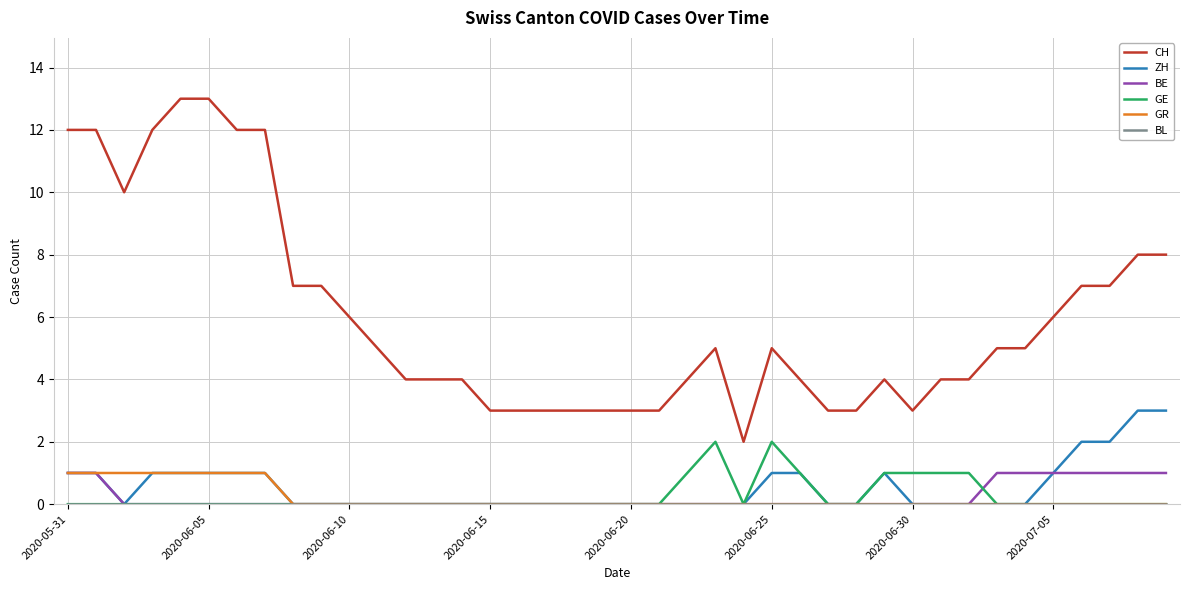

What is the sum of all GR values?

8